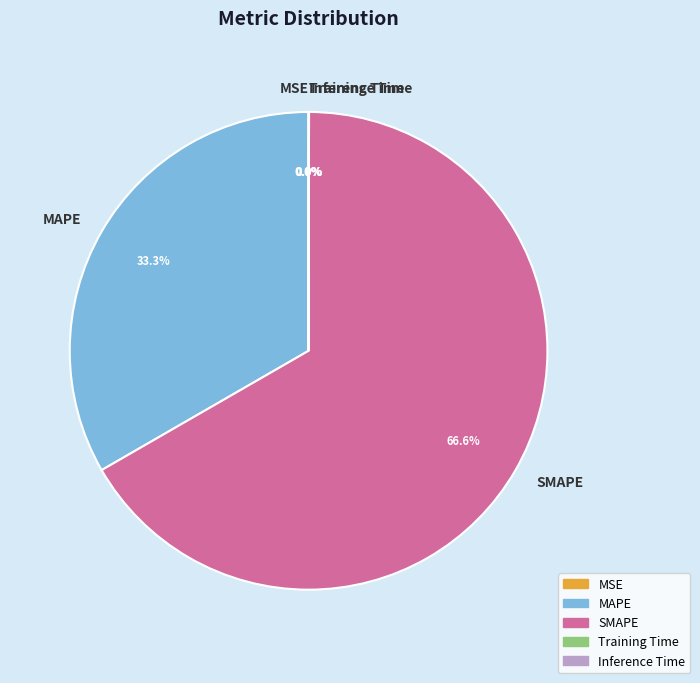

Is there any slice that represents more than half of the pie?

Yes